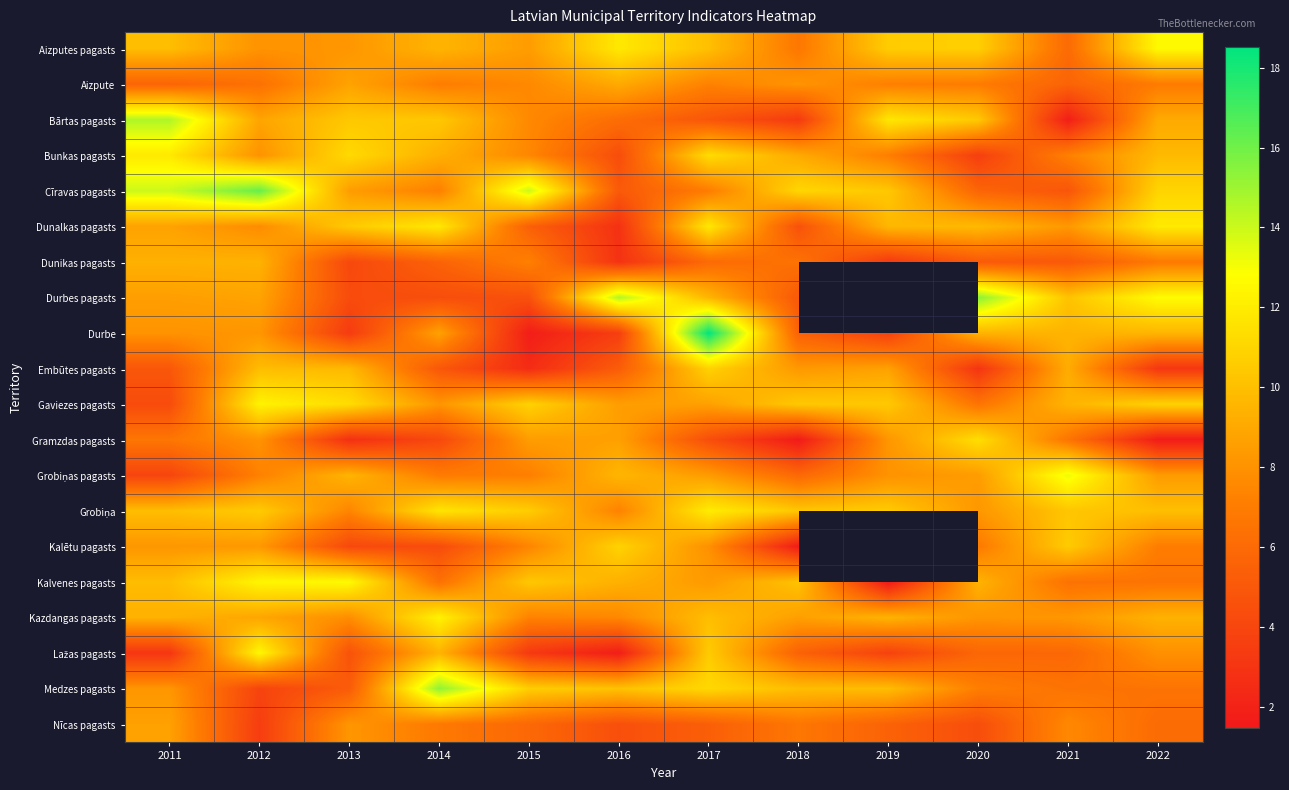

What is the spread (max minus min) of values at 2015?

12.2